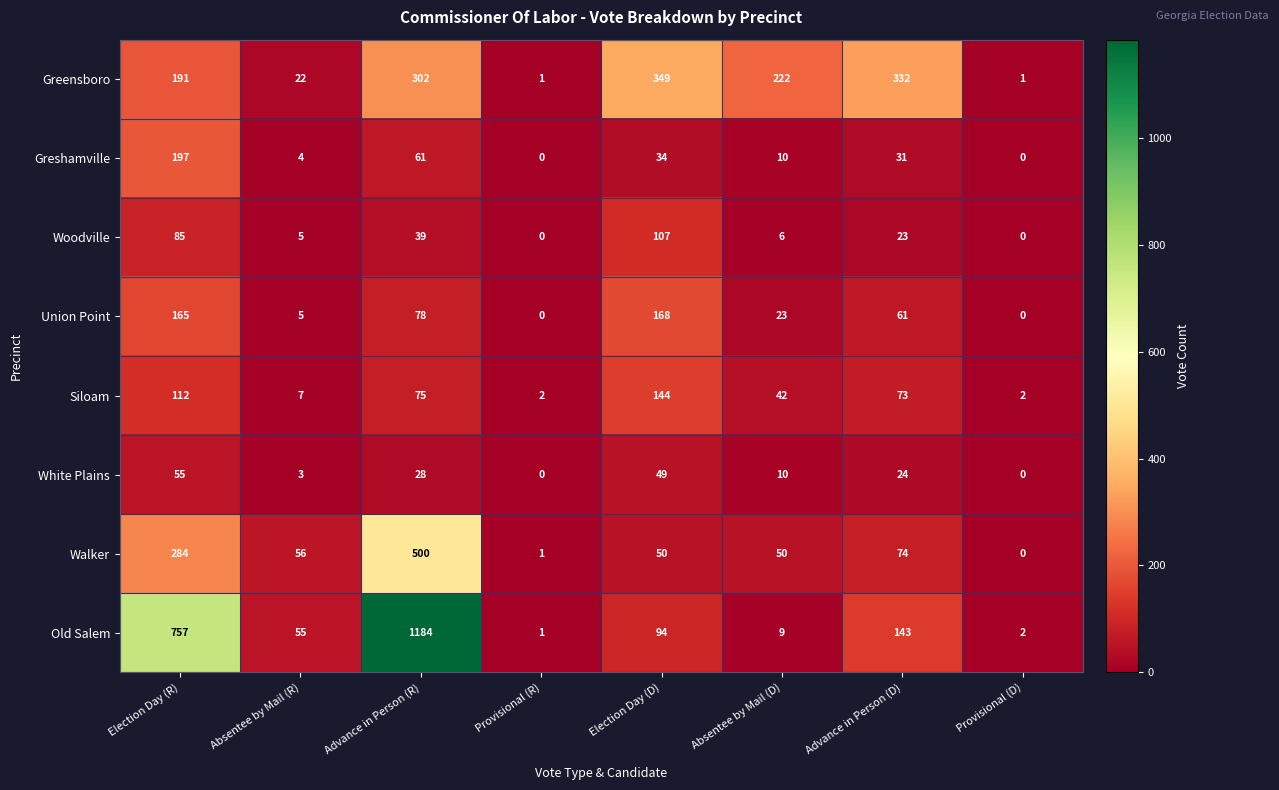

Where is Union Point nearest to the value 84?

Advance in Person (R)